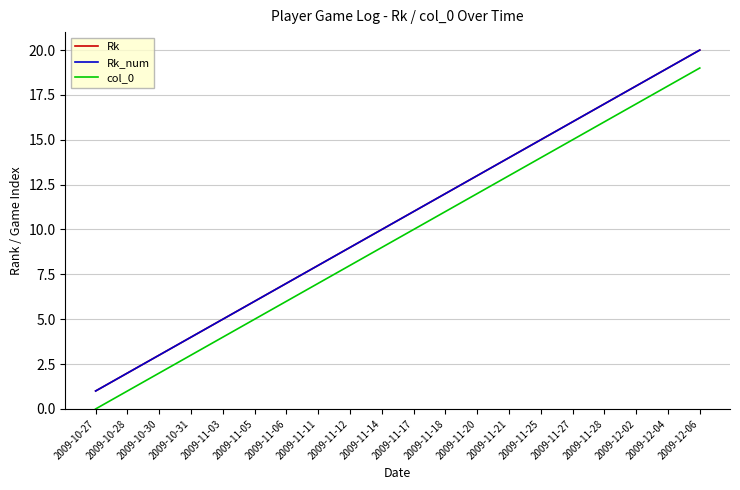

What is the value of the col_0 point at the 12th from the left?

11